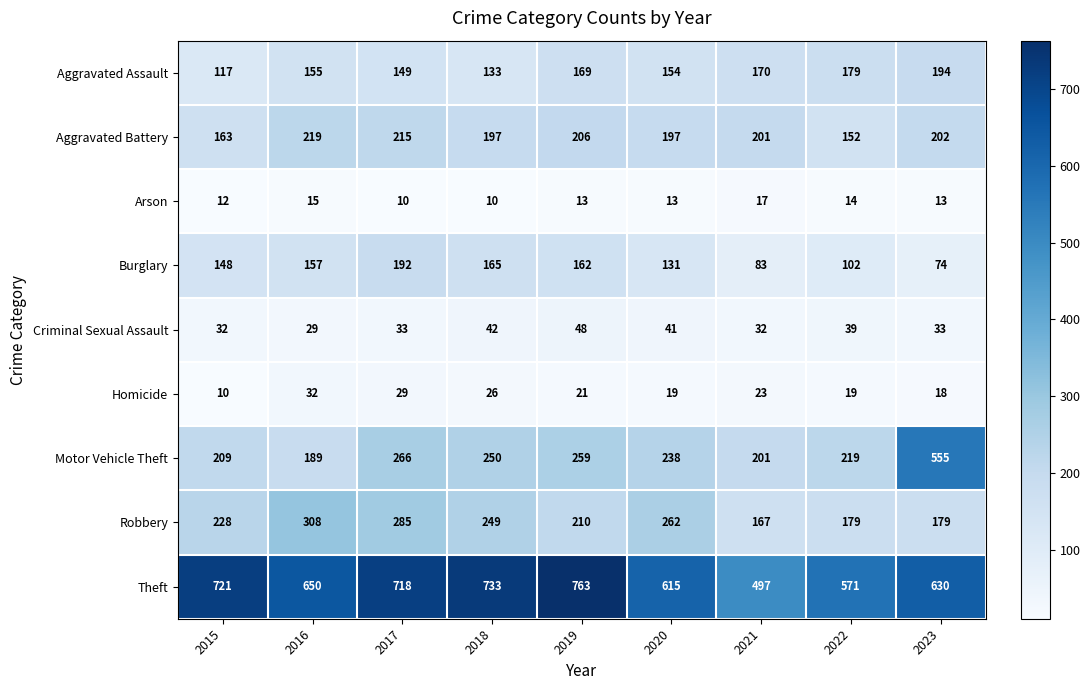

The Robbery series shows 179 at 2023. True or false?

True